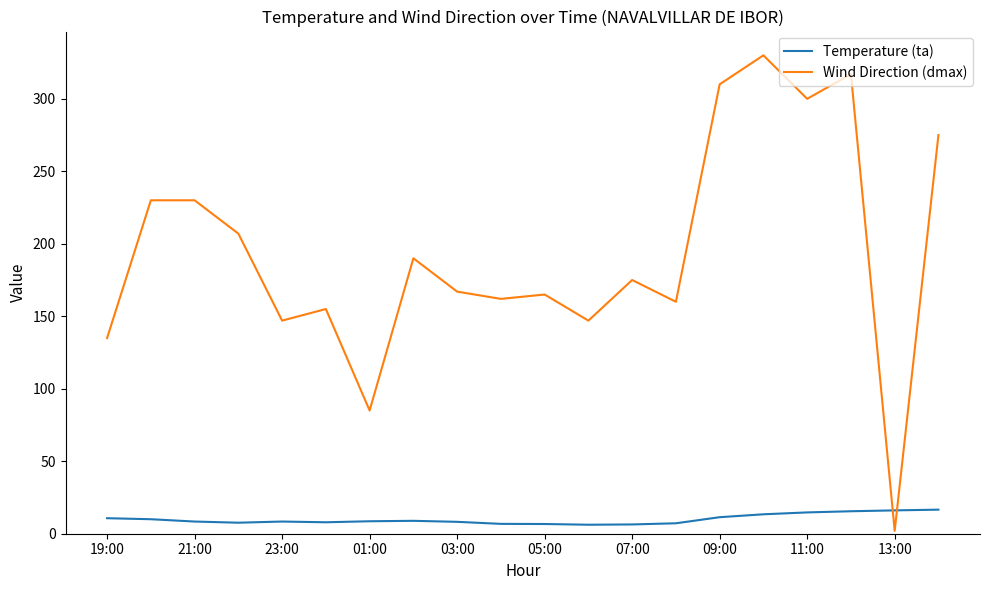

What is the maximum value shown in the chart?

330.0